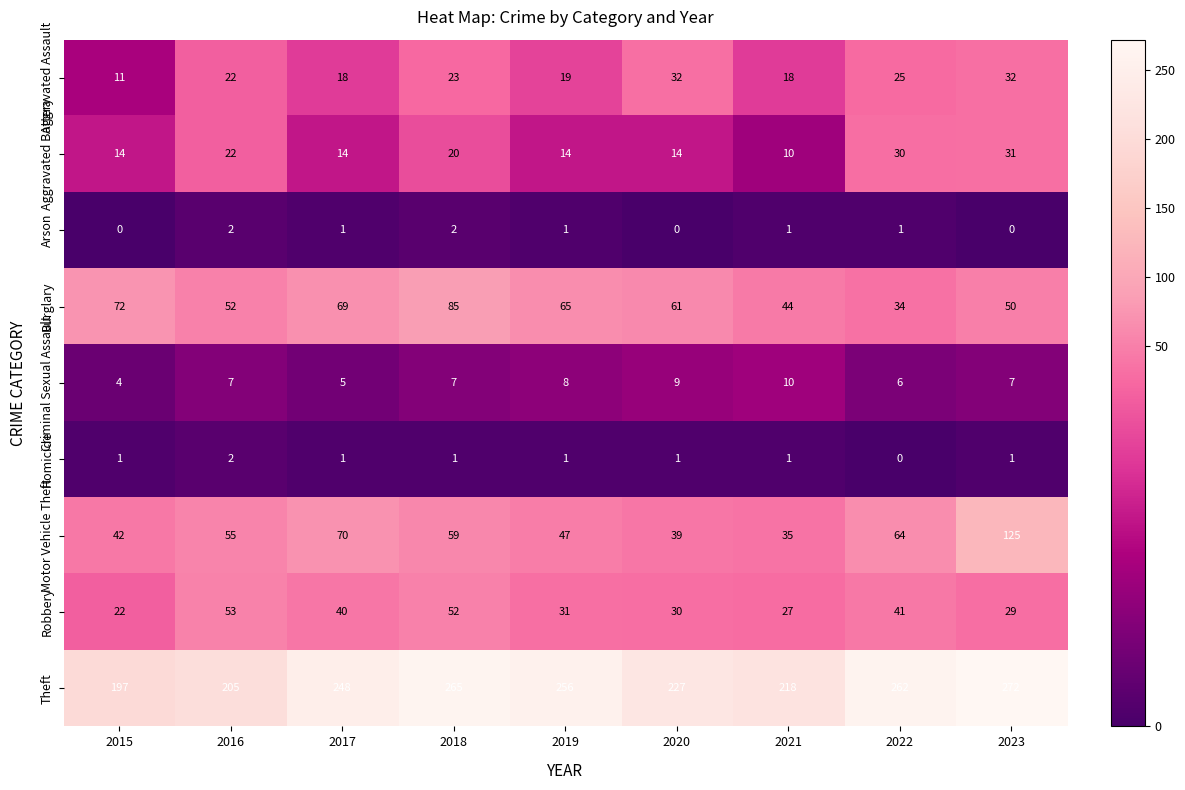

What is the maximum value for Motor Vehicle Theft?

125